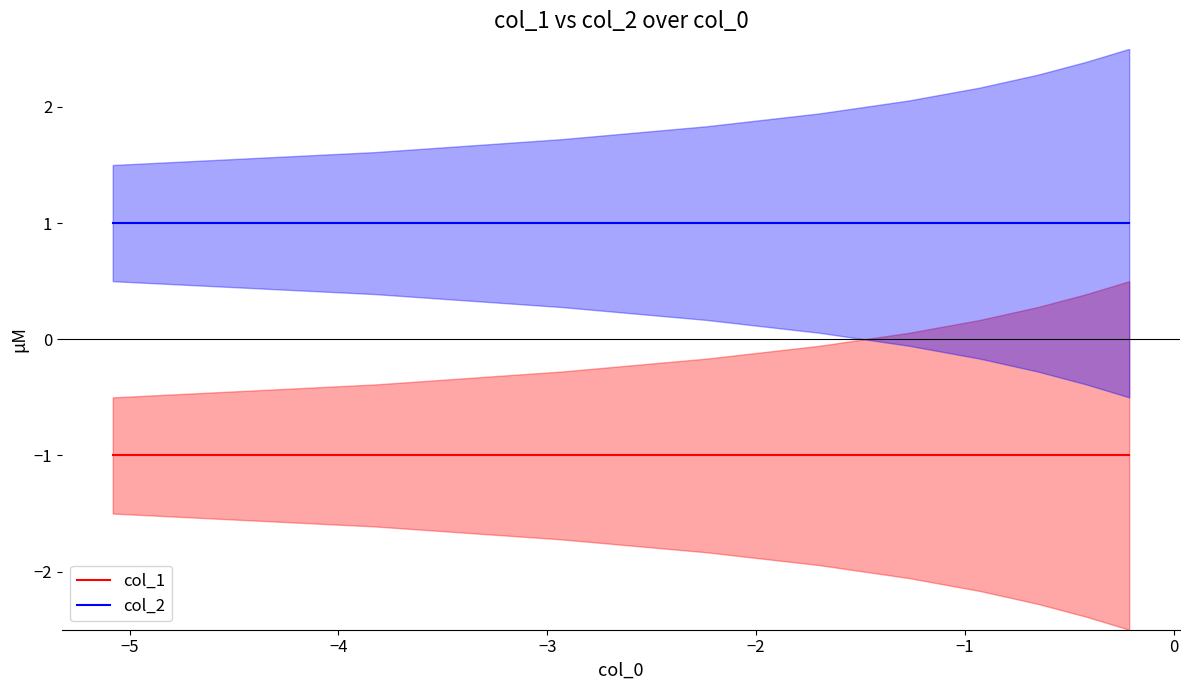

What is the lowest value of the col_2 series?

1